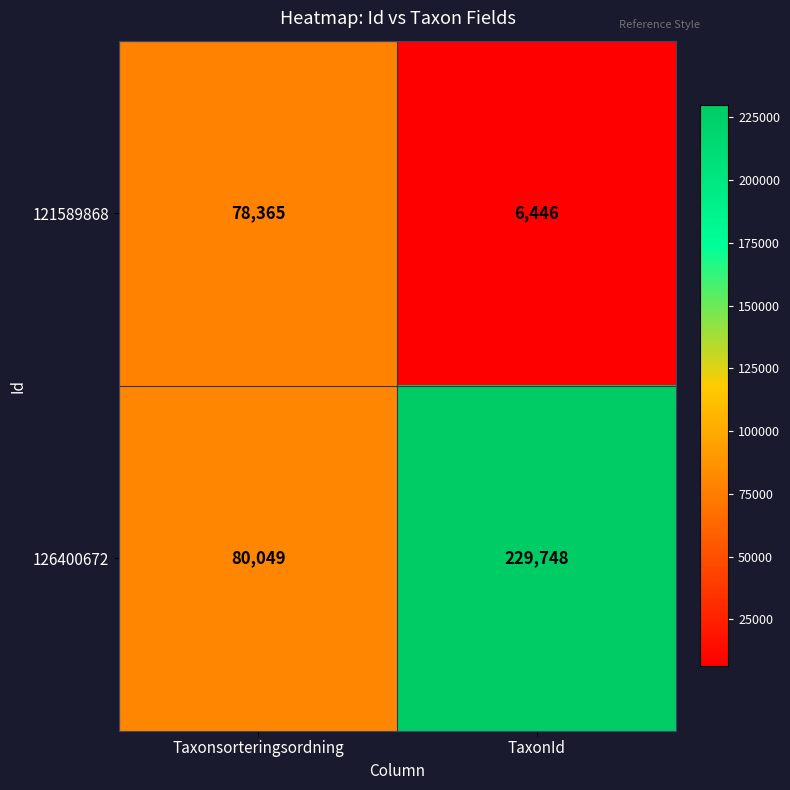

How many data points in 126400672 are less than 229748?

1